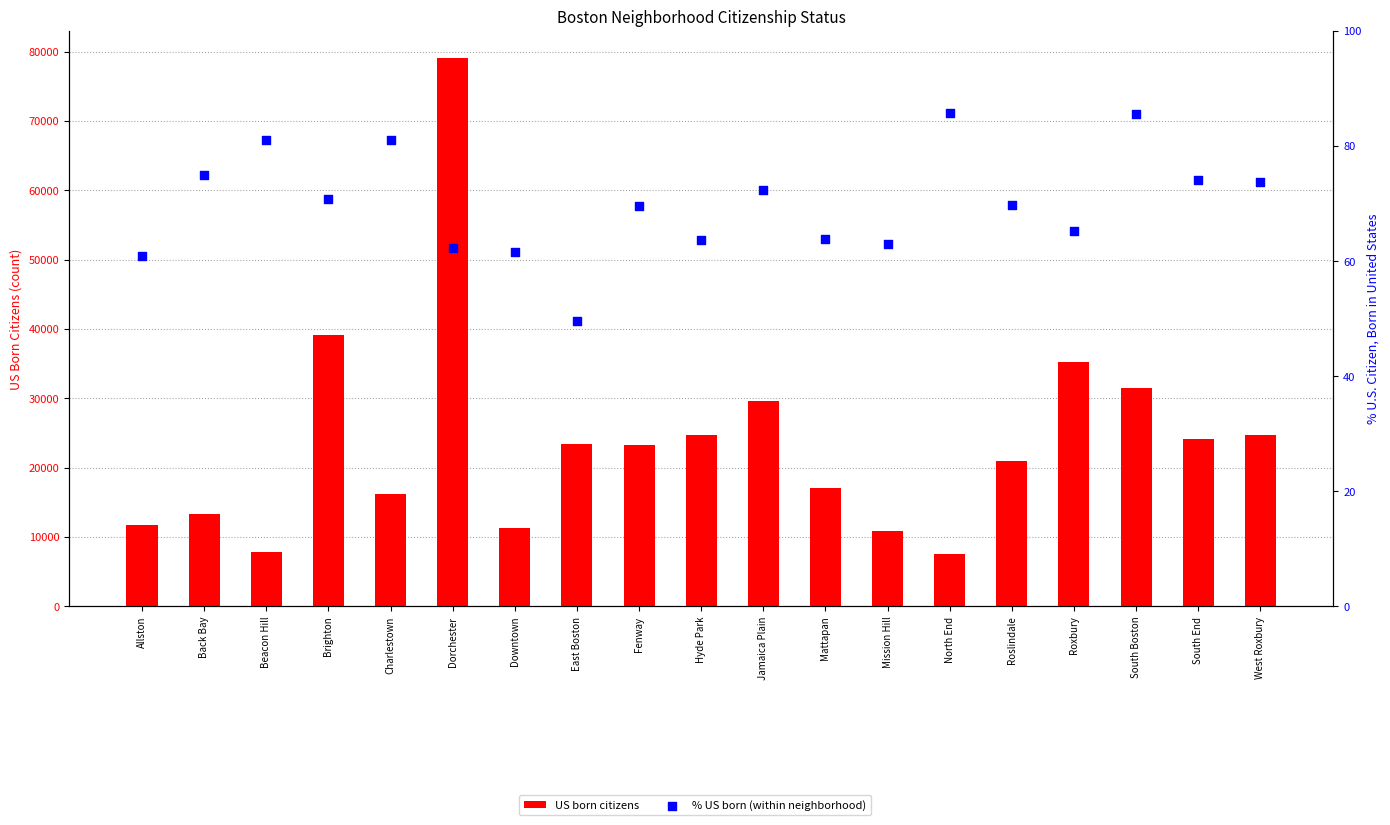

Which series reaches the maximum Y coordinate?

US born citizens